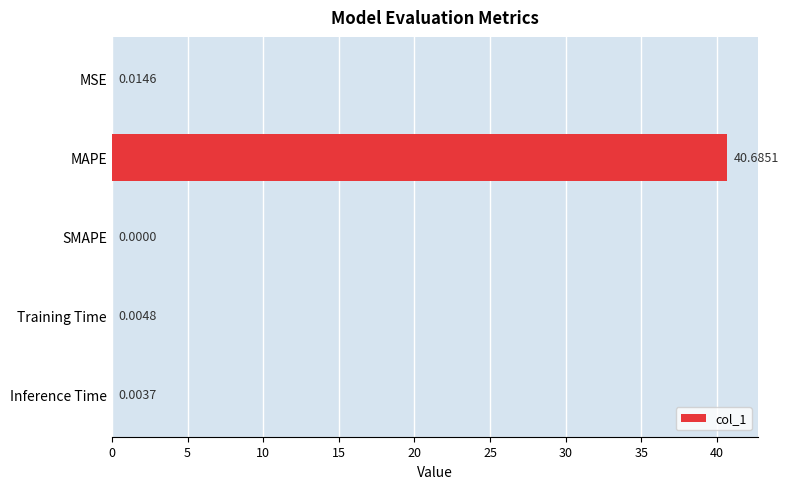

What is the sum of all values?

40.7